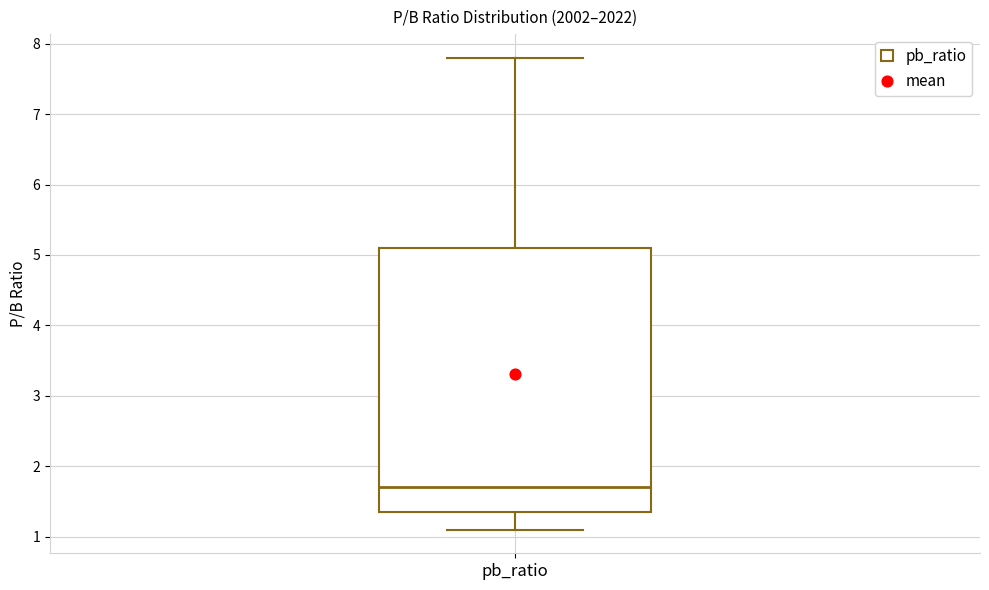

Where is the lower edge of the box for pb_ratio on the y-axis? The values are not printed on the chart, so give them approximately, as read against the axis.

1.4